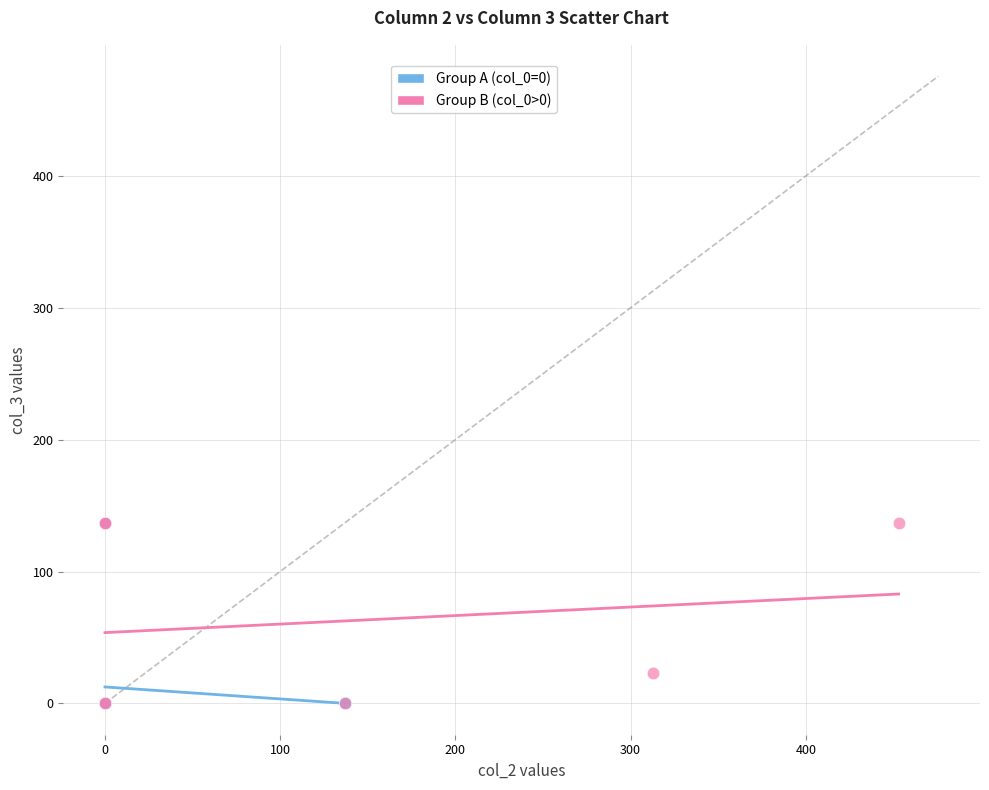

What are all the series names shown in the legend?

Group A (col_0=0), Group B (col_0>0)